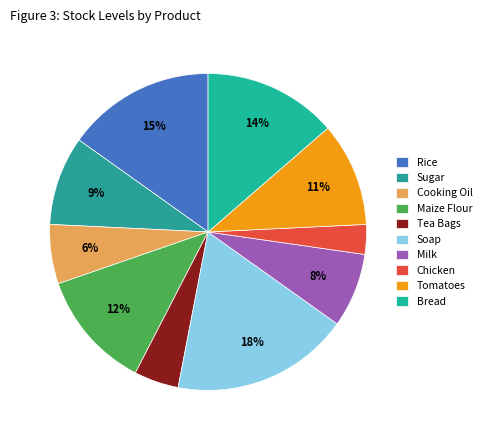

Rank the categories by value from highest to lowest.

Soap, Rice, Bread, Maize Flour, Tomatoes, Sugar, Milk, Cooking Oil, Tea Bags, Chicken